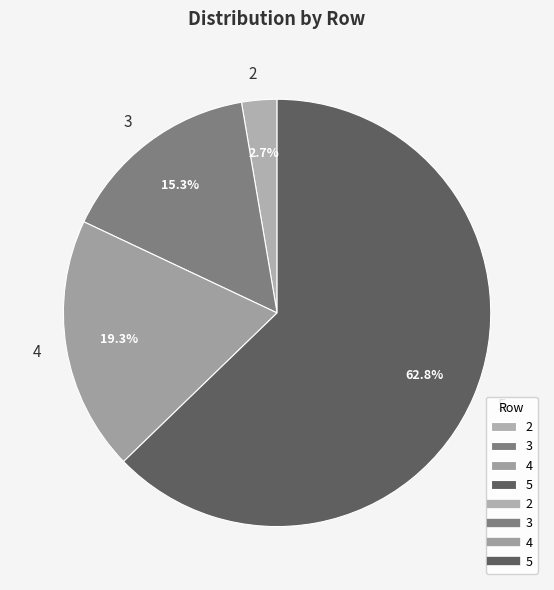

Which slice represents more than half of the pie?

5